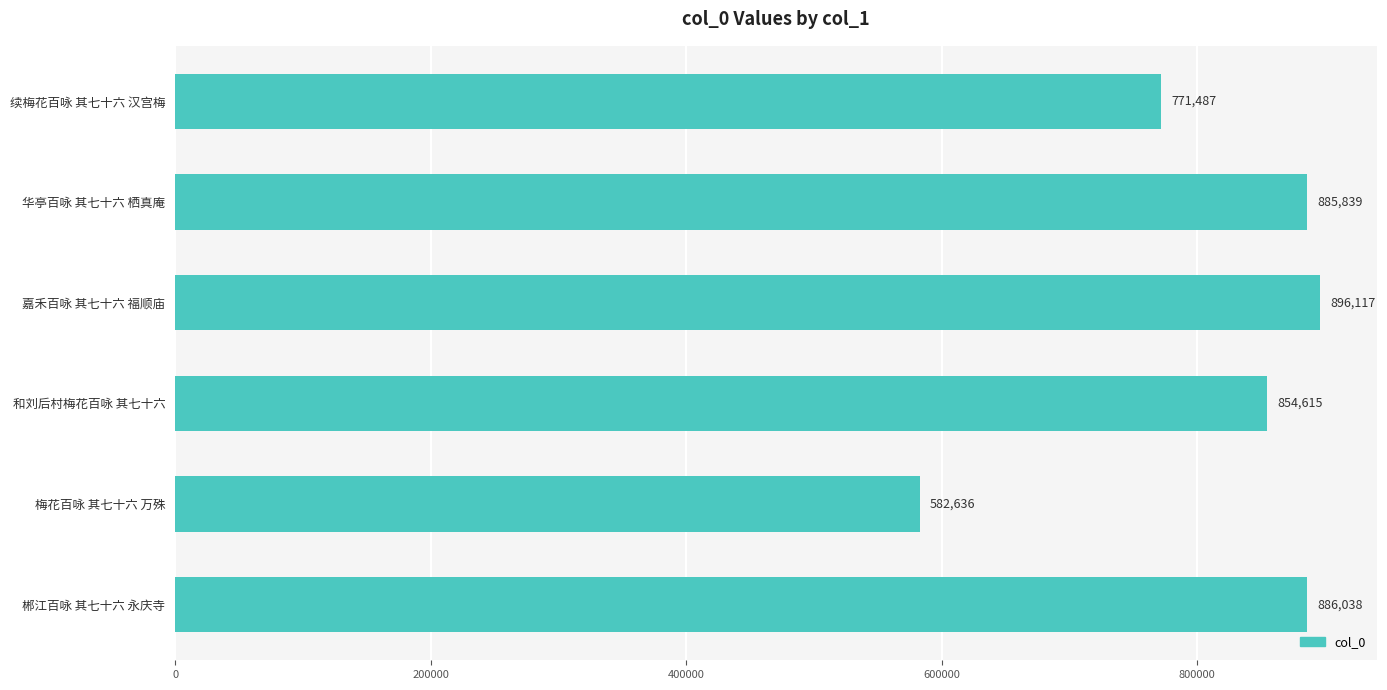

Read the value at 嘉禾百咏 其七十六 福顺庙.

896117